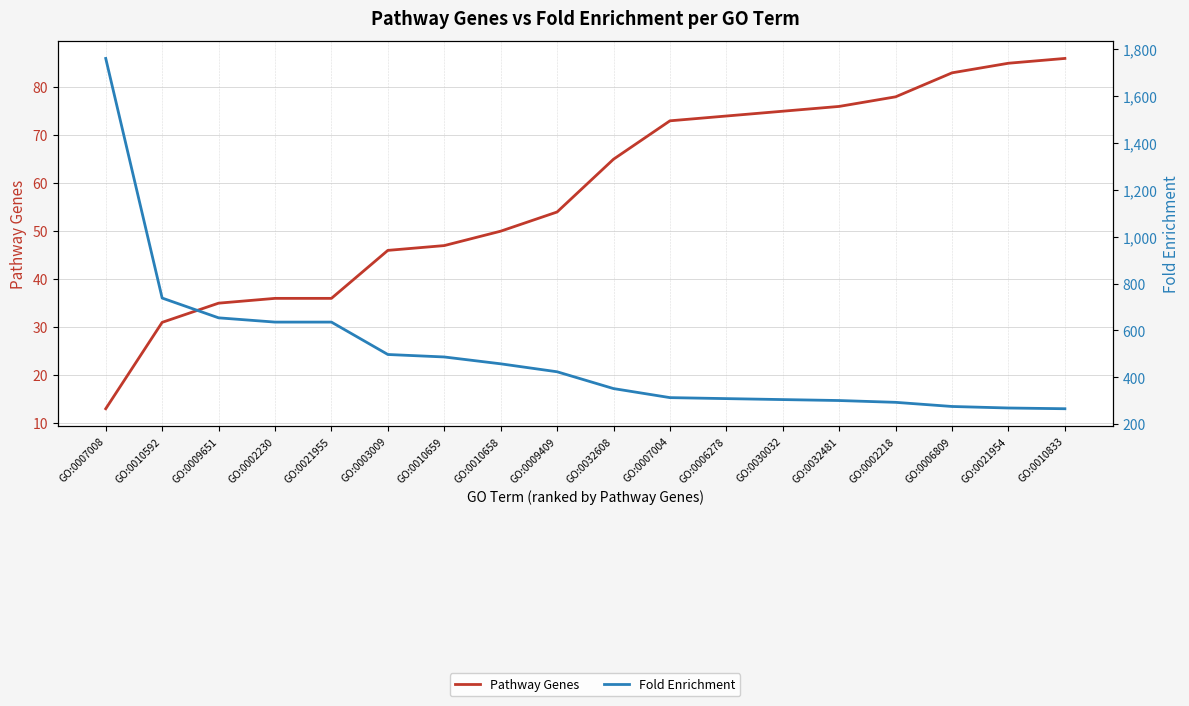

What is the average value of the Fold Enrichment series?

498.5